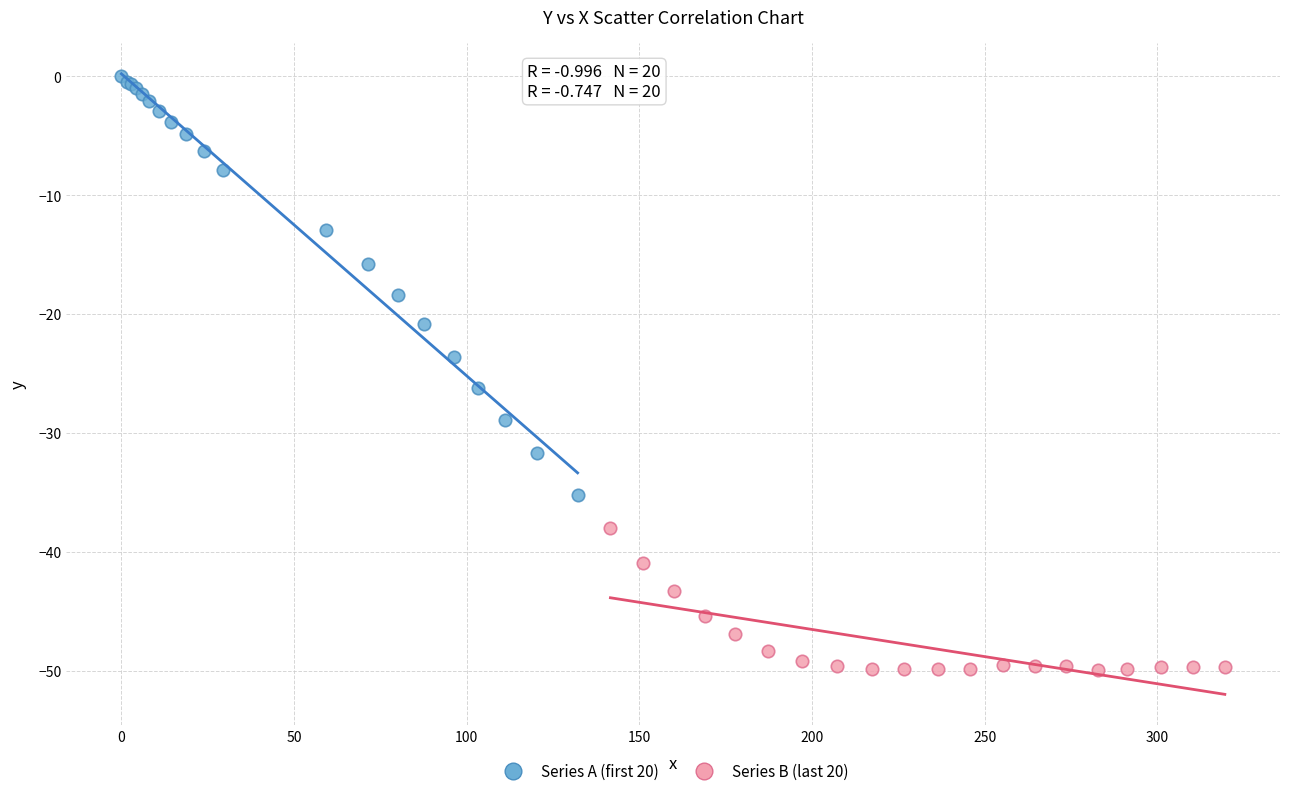

Which series has the widest spread of Y values?

Series A (first 20)